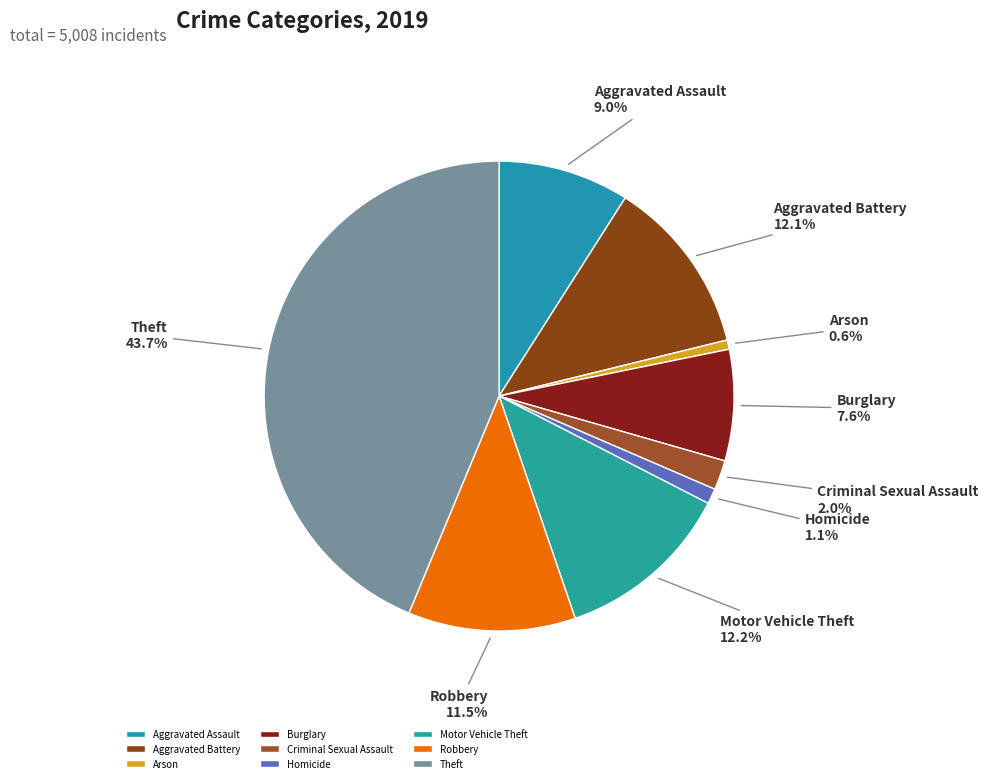

How many segments does this pie chart have?

9